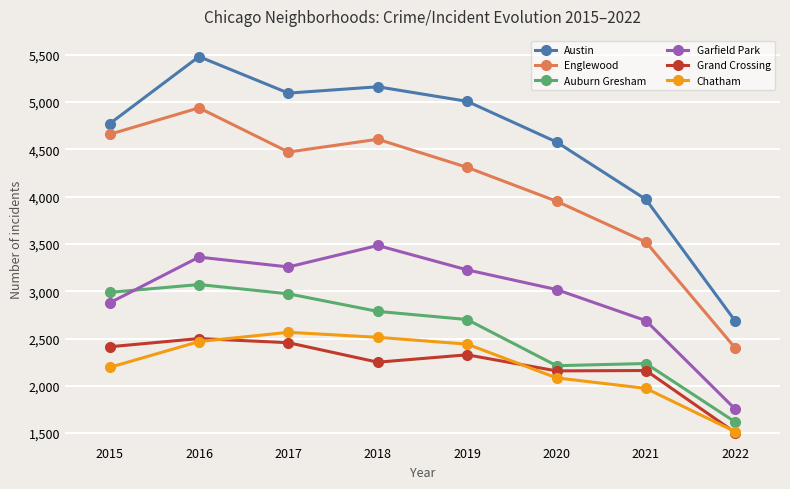

What is the minimum value for Chatham?

1515